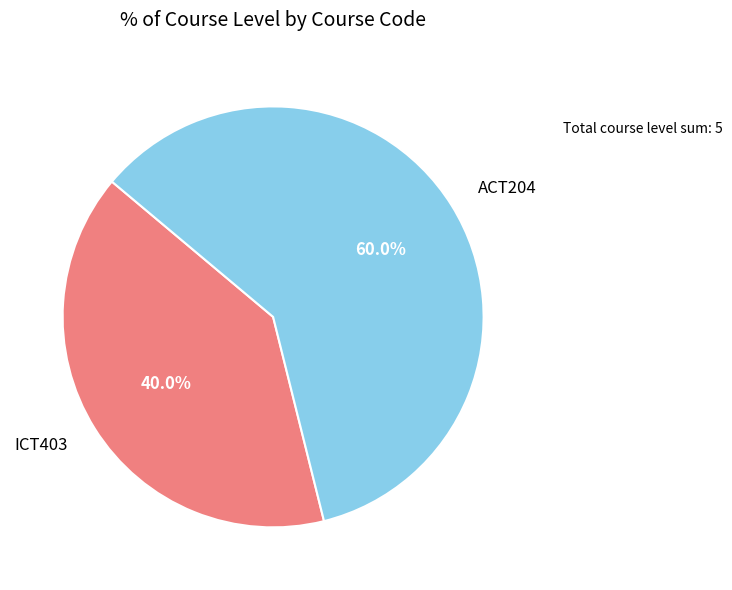

Which slice represents more than half of the pie?

ACT204